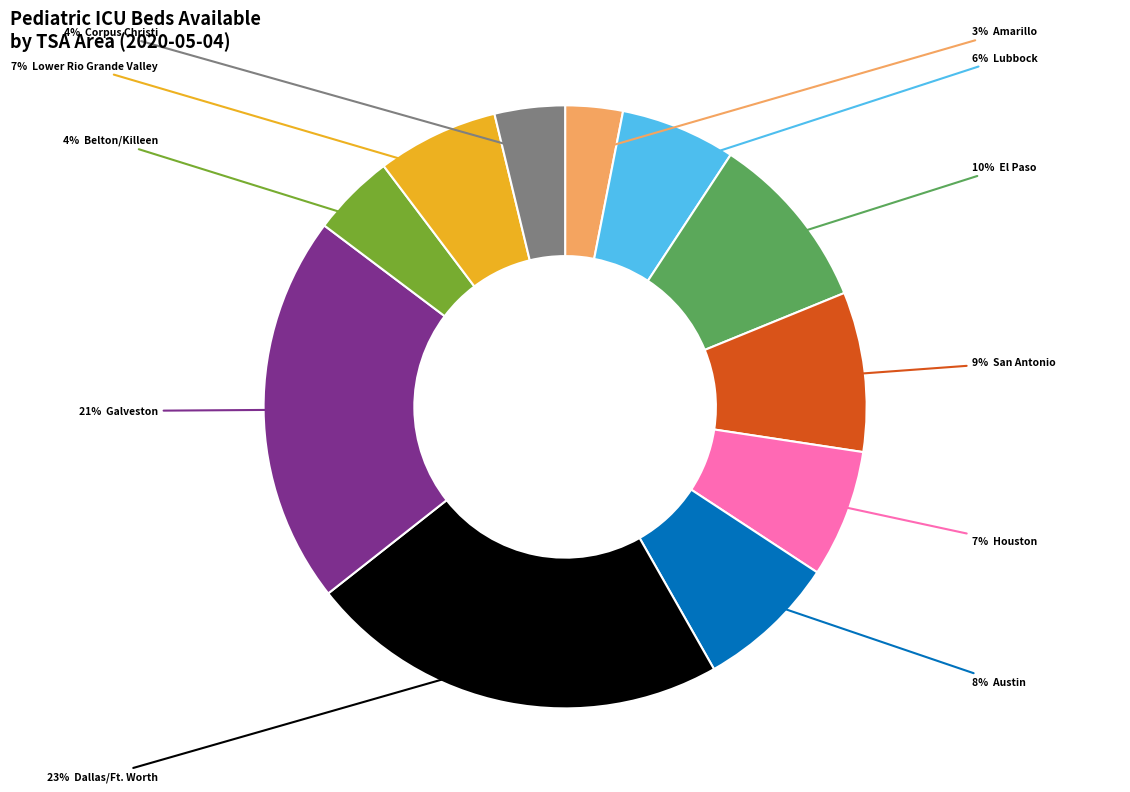

Does any single category account for the majority?

No